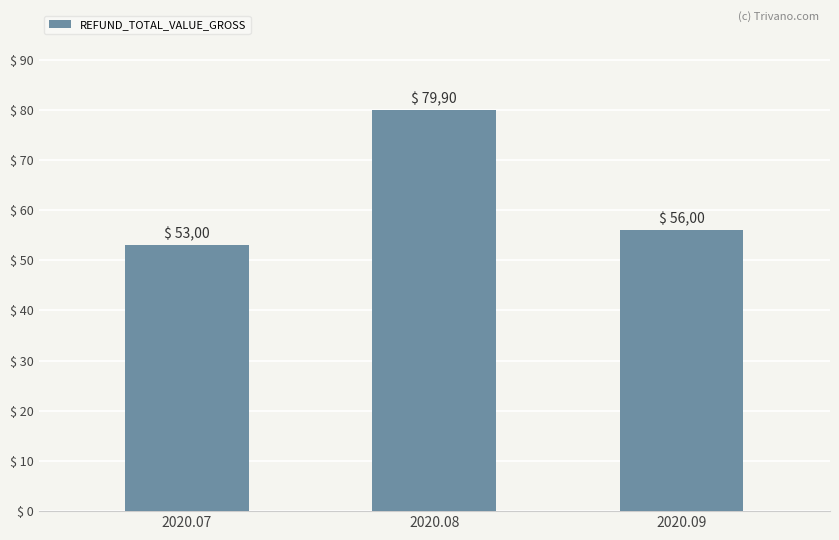

How many bars are there in total?

3